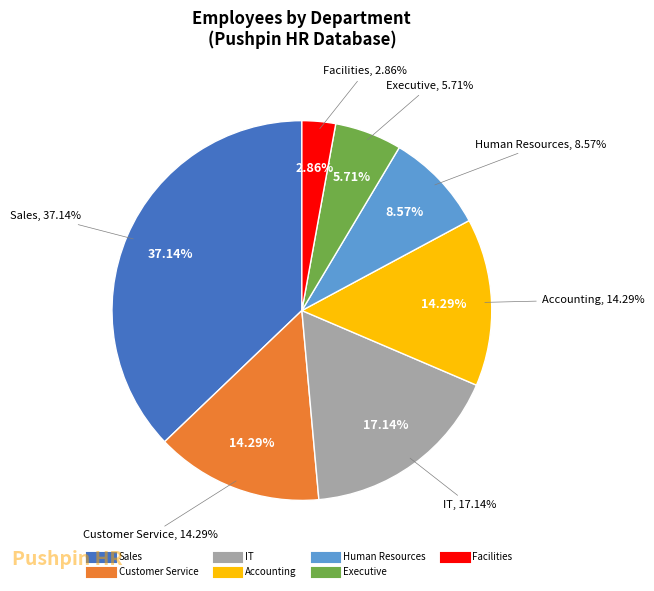

How much of the chart is everything except Executive?

94.3%